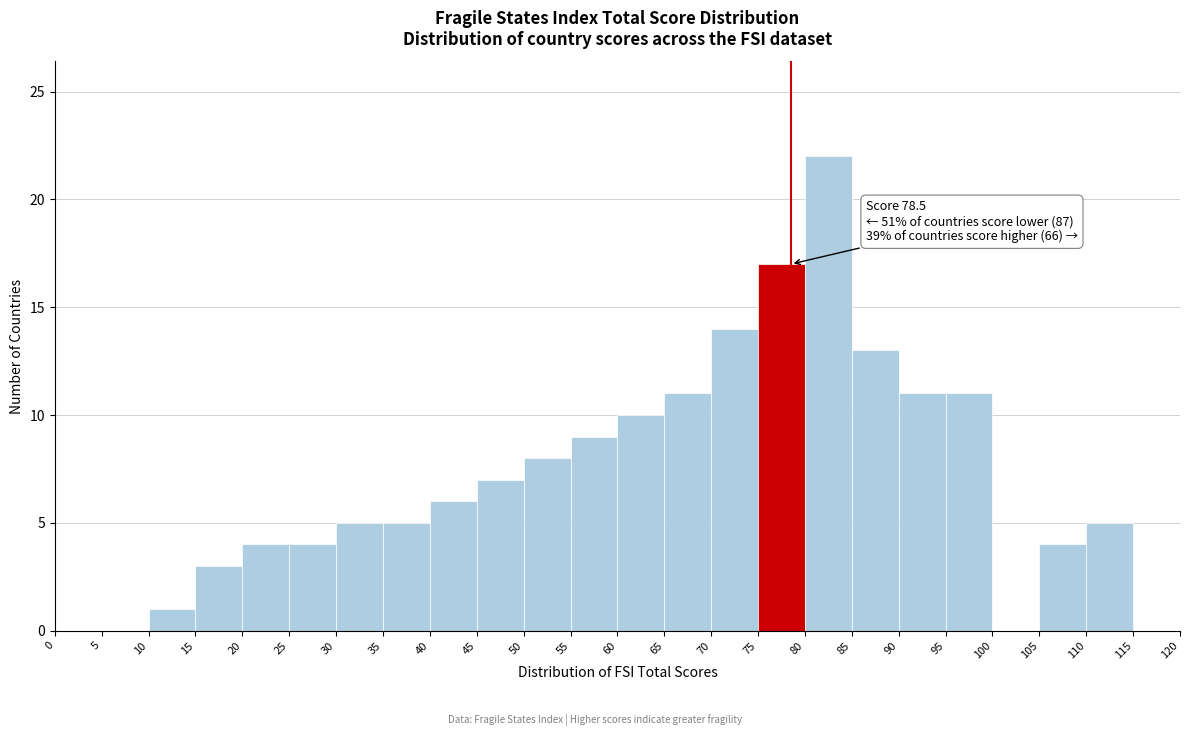

Over which range of the x-axis is the bar tallest?

80 to 85